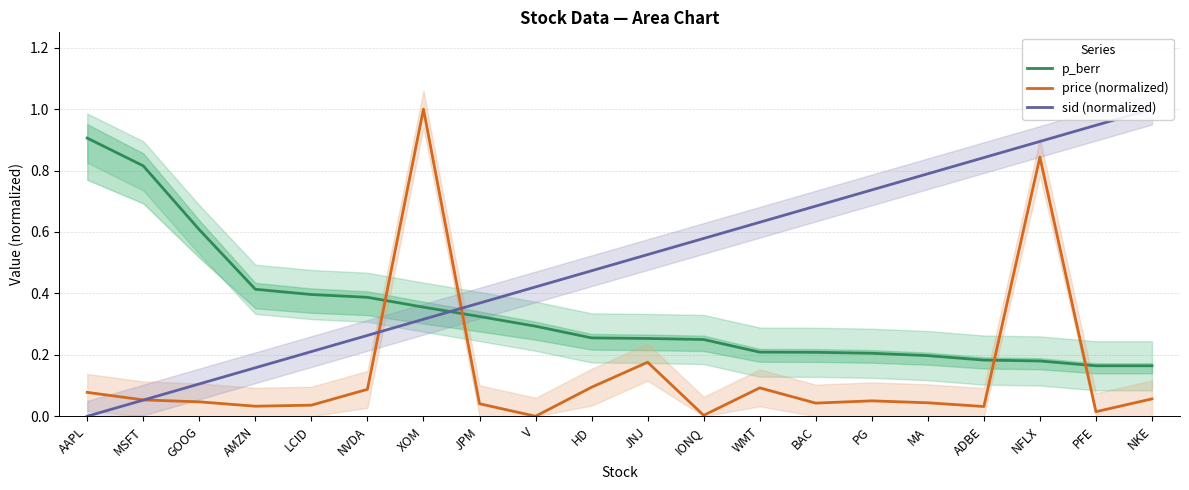

What are all the series names shown in the legend?

p_berr, price (normalized), sid (normalized)